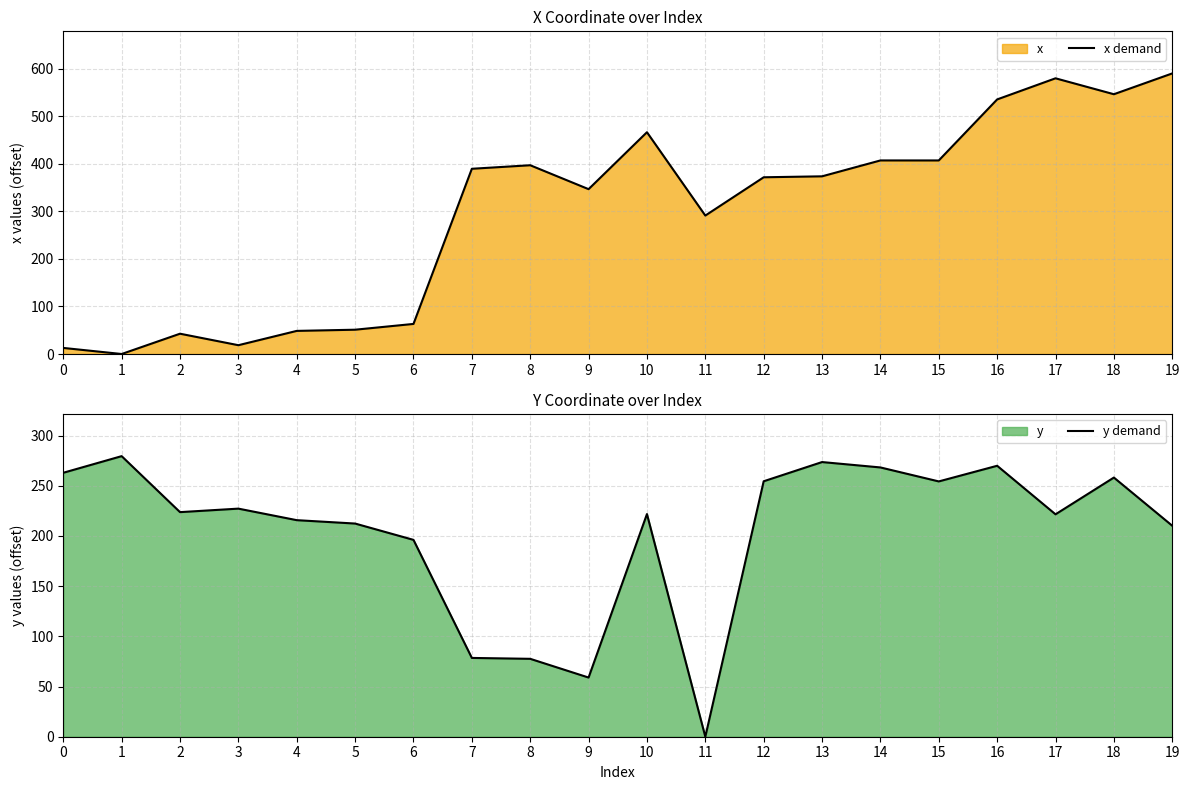

At which category does y demand reach its first local peak?

1